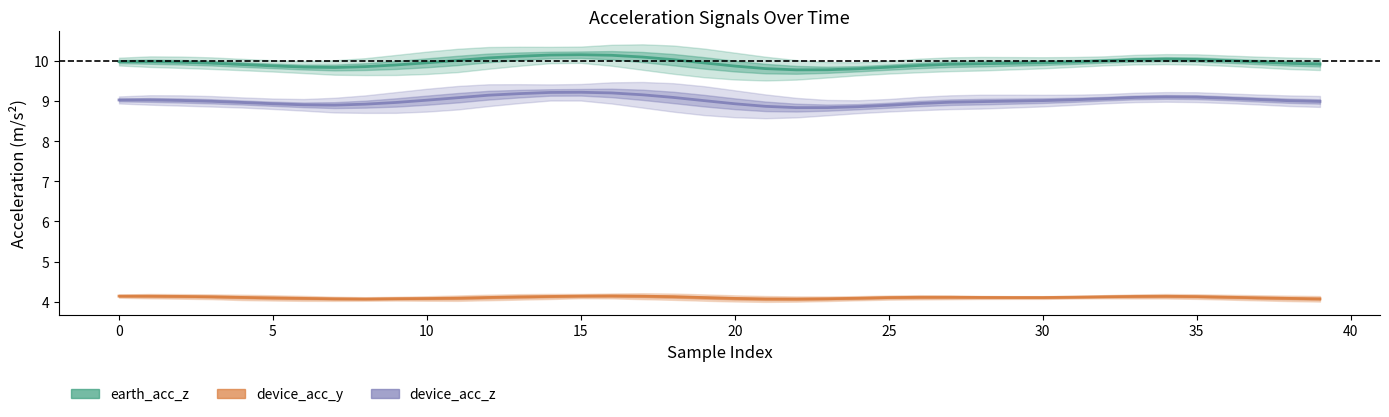

Which category has the highest value in the earth_acc_z series?

15